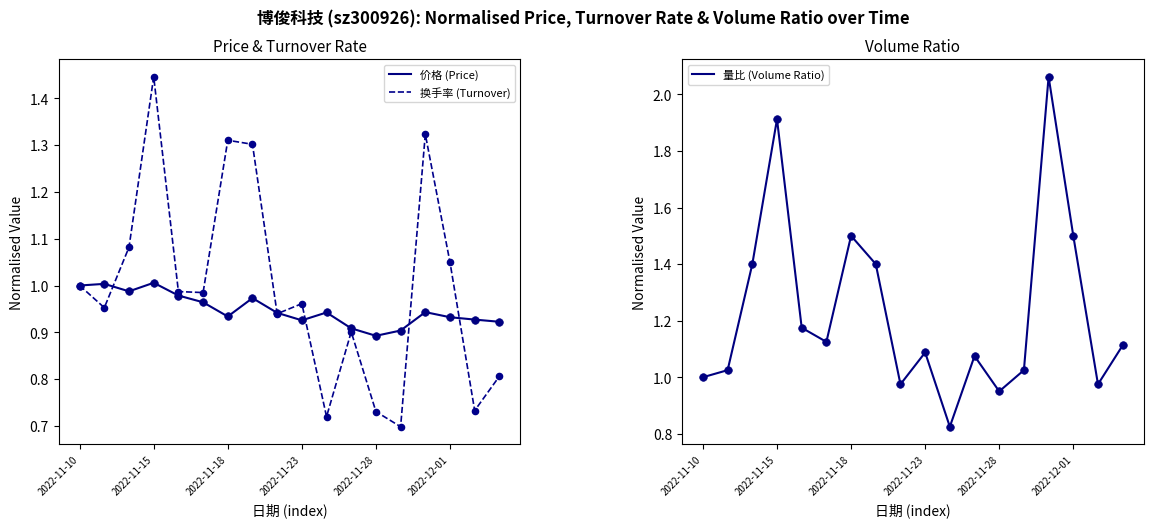

Is the value of 量比 (Volume Ratio) at 2022-11-10 greater than the value of 换手率 (Turnover) at 14?

No